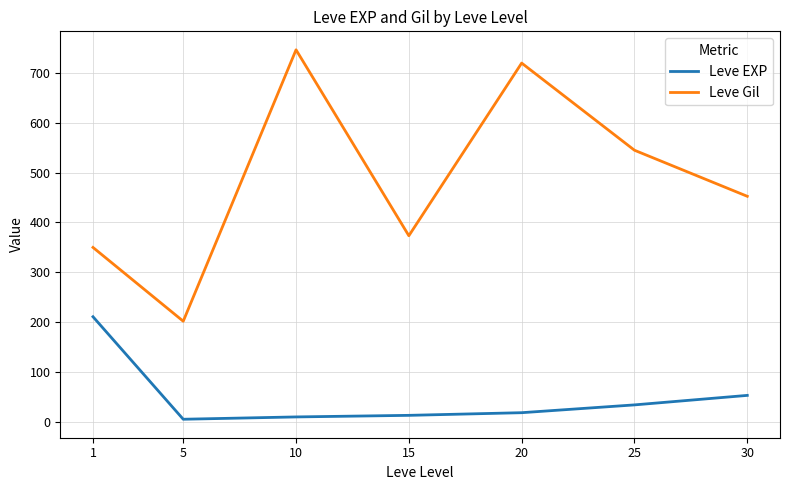

Rank the series by their maximum value, from highest to lowest.

Leve Gil, Leve EXP